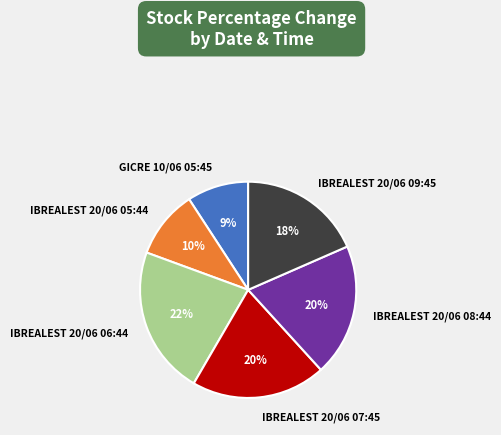

The IBREALEST 20/06 06:44 slice represents 22% of the pie. True or false?

True